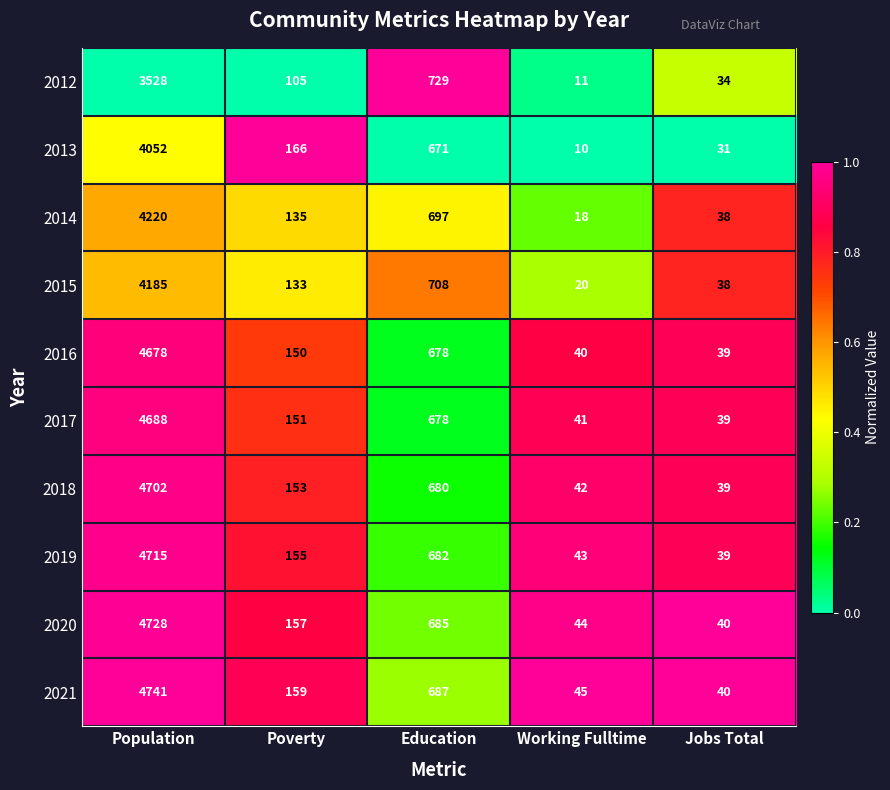

Which series has the largest total across all categories?

2021